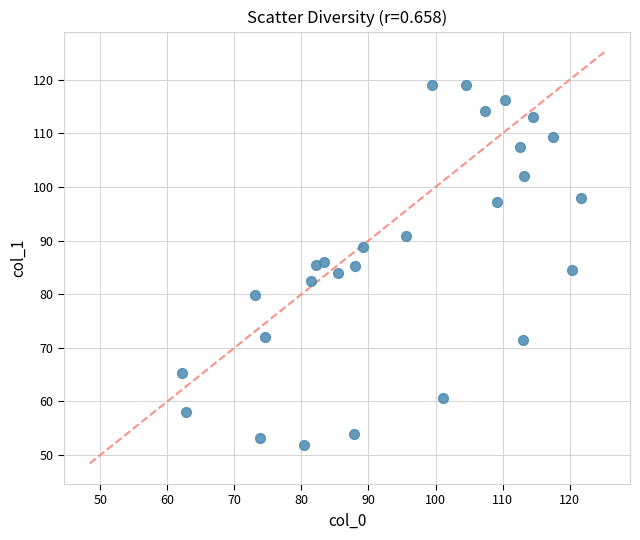

What is the range of Y values (max minus min)?

67.2